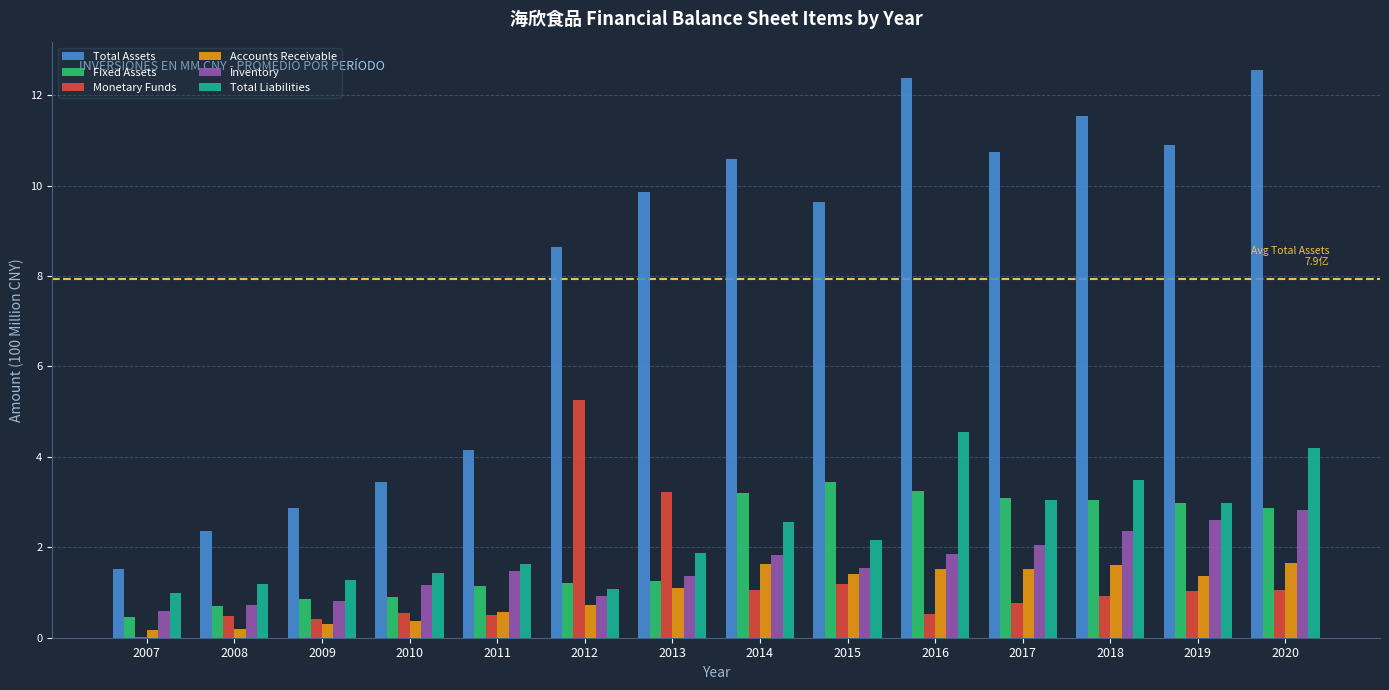

At which label does Monetary Funds reach its peak?

2012